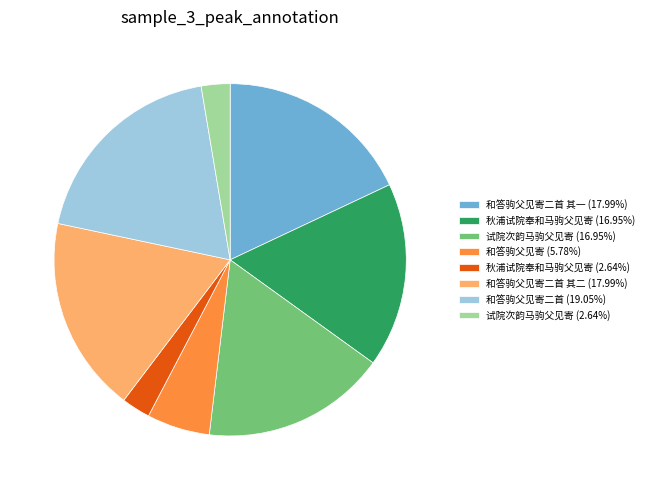

Does 和答驹父见寄二首 其一 (17.99%) account for over 50% of the chart?

No